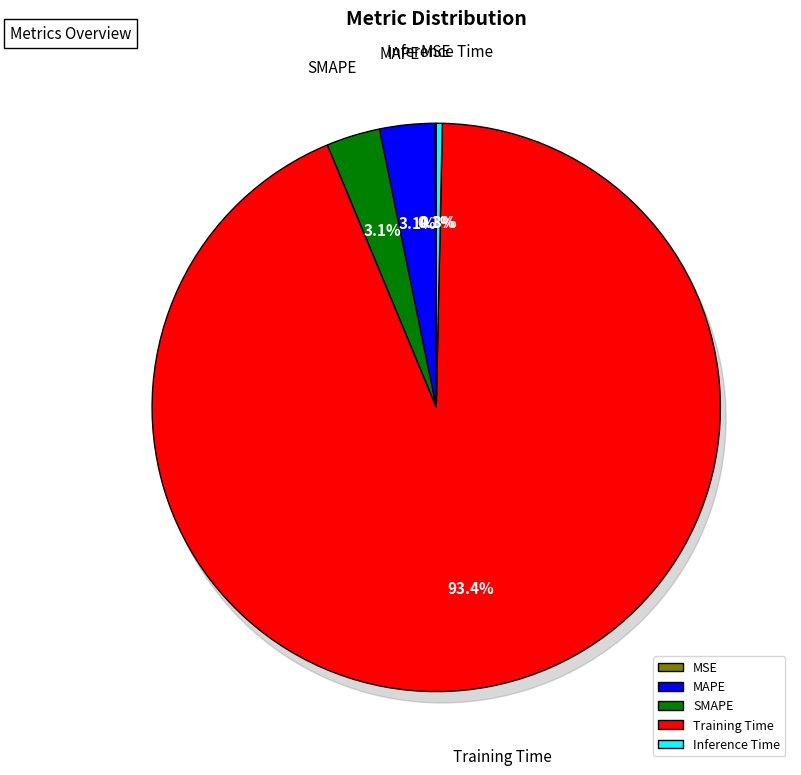

What is the majority slice?

Training Time